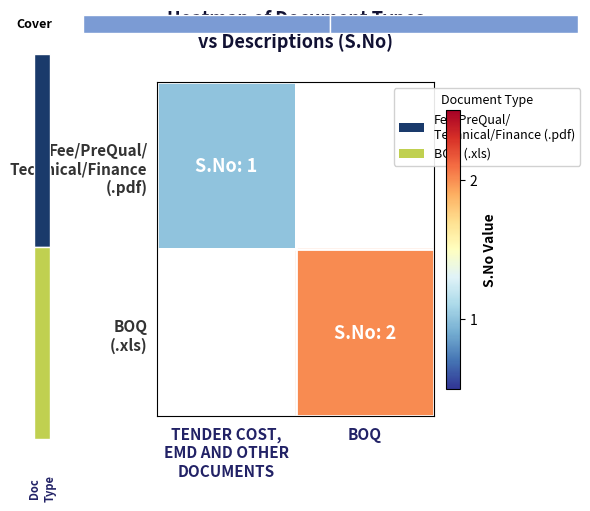

Is it true that Fee/PreQual/ Technical/Finance (.pdf) equals 1.0 at TENDER COST, EMD AND OTHER DOCUMENTS?

True